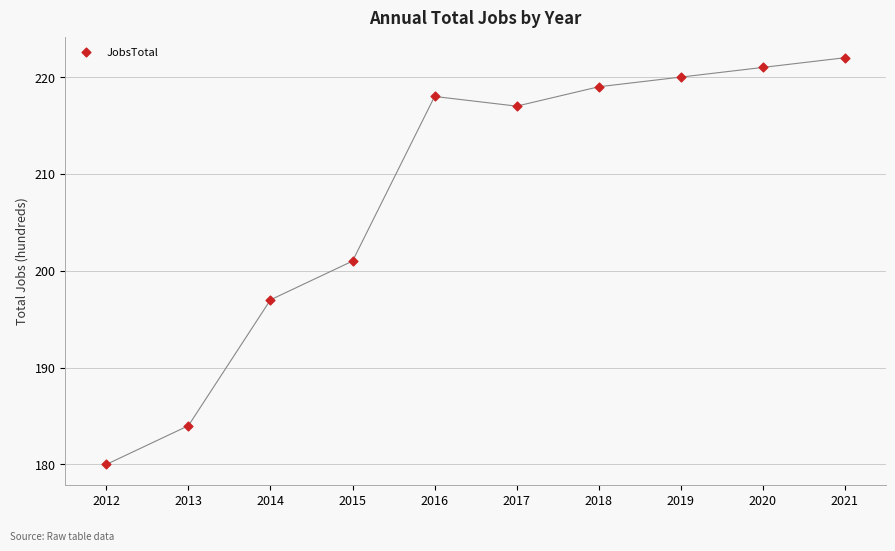

What is the average X value?

2016